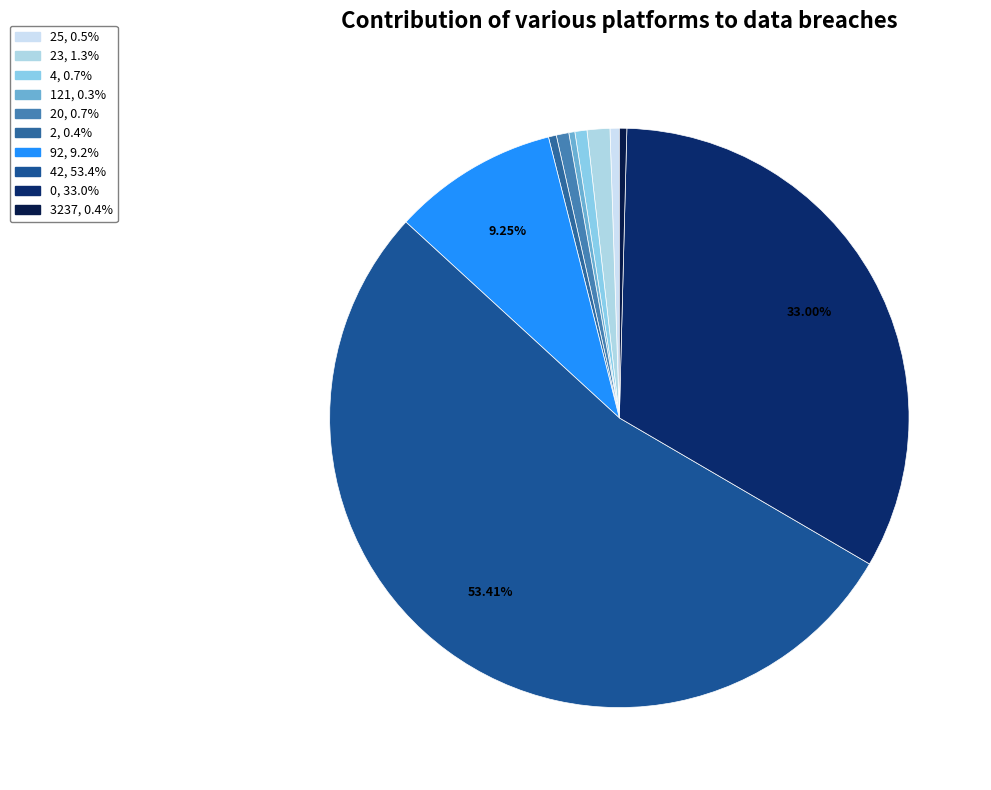

Count the number of slices in the pie.

10